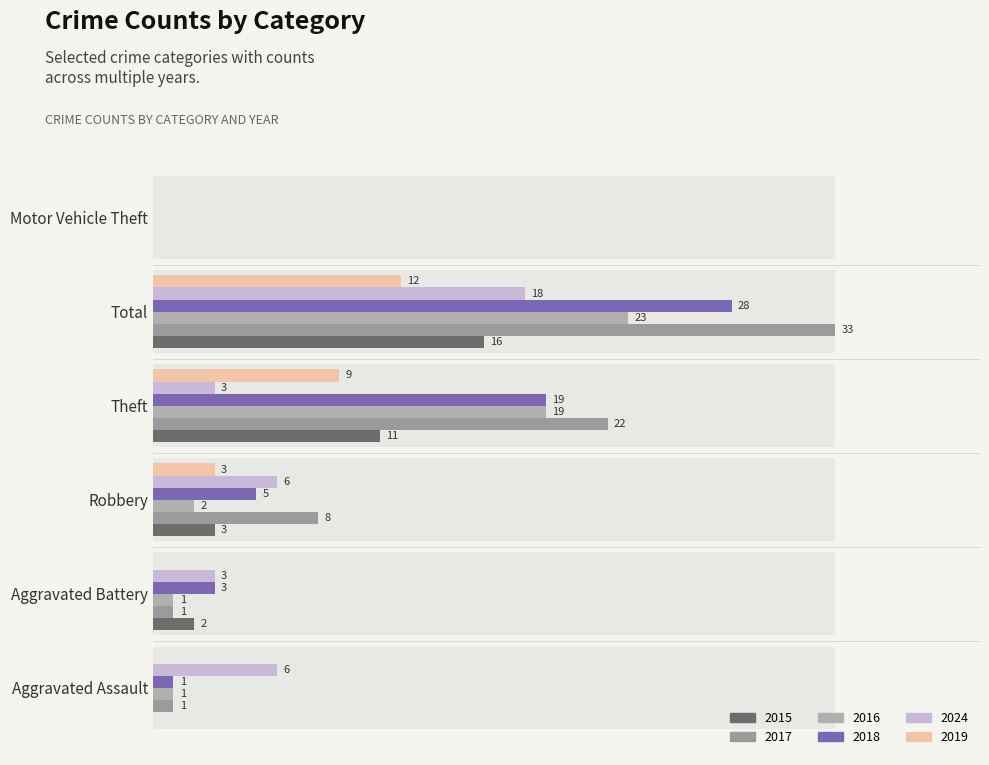

The value of 2019 at Theft is 9. True or false?

True